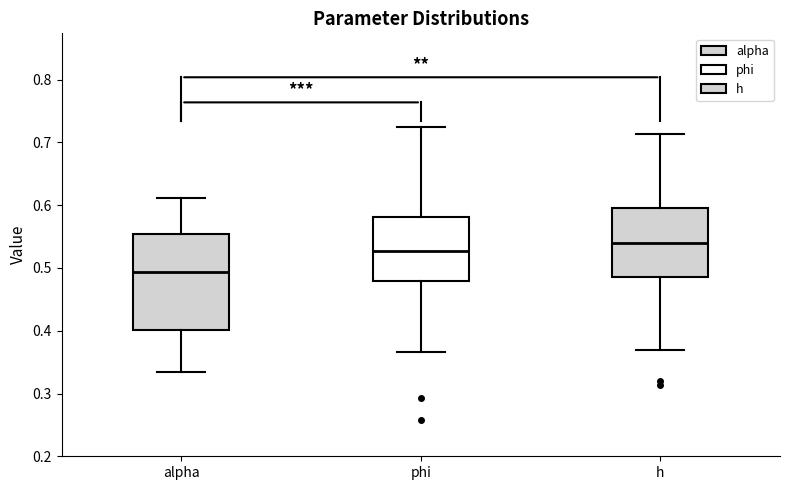

Comparing the boxes themselves (not the whiskers), which one is the tallest?

alpha